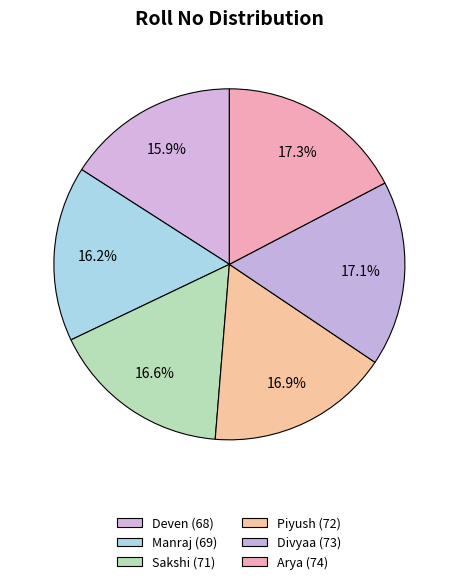

To the nearest percent, what is the difference between the largest and smallest slice percentages?

1%